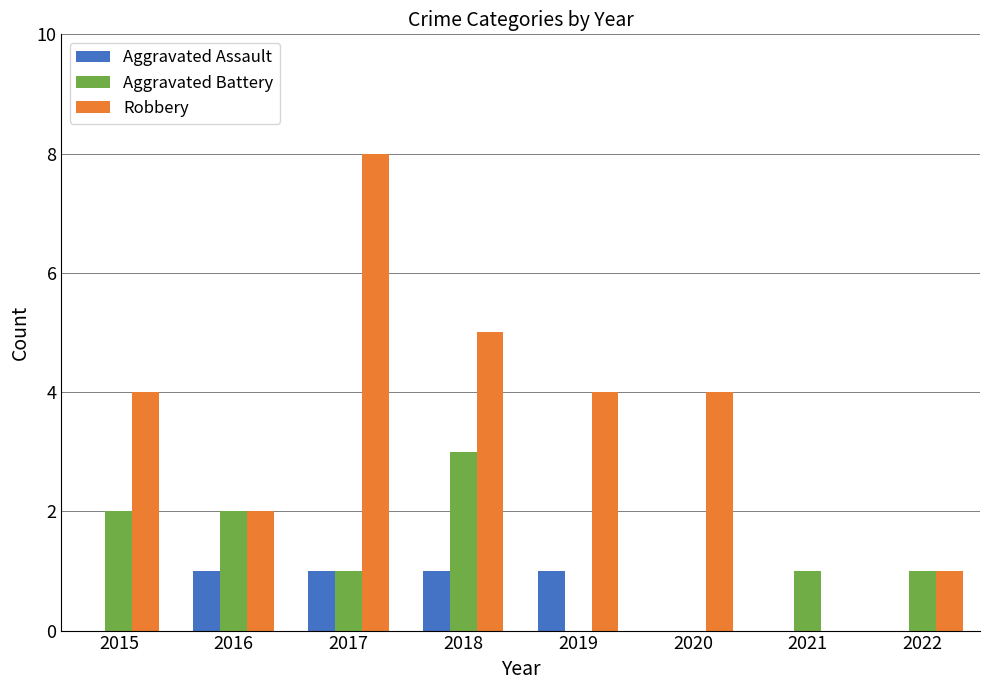

How many groups of bars are there?

8